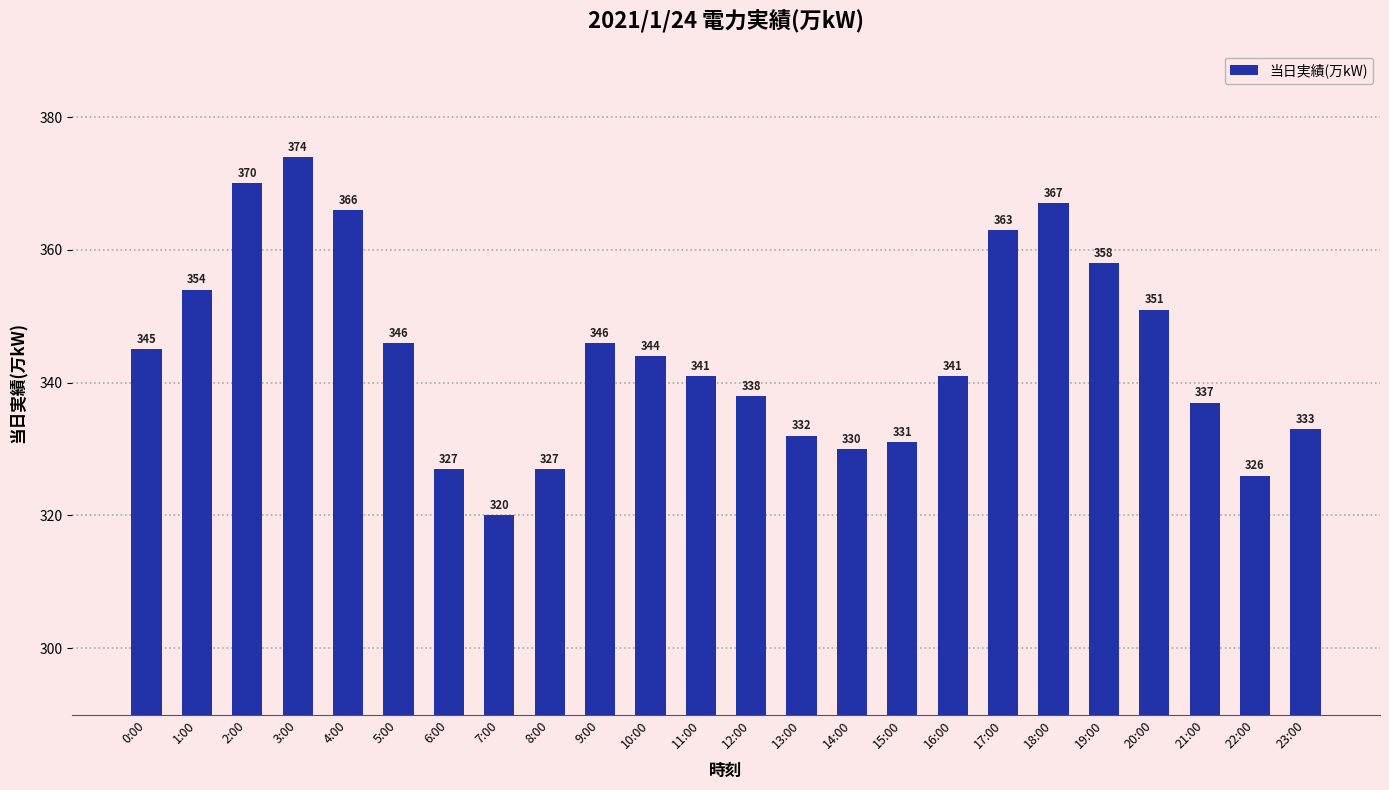

What is the sum of all values?

8267